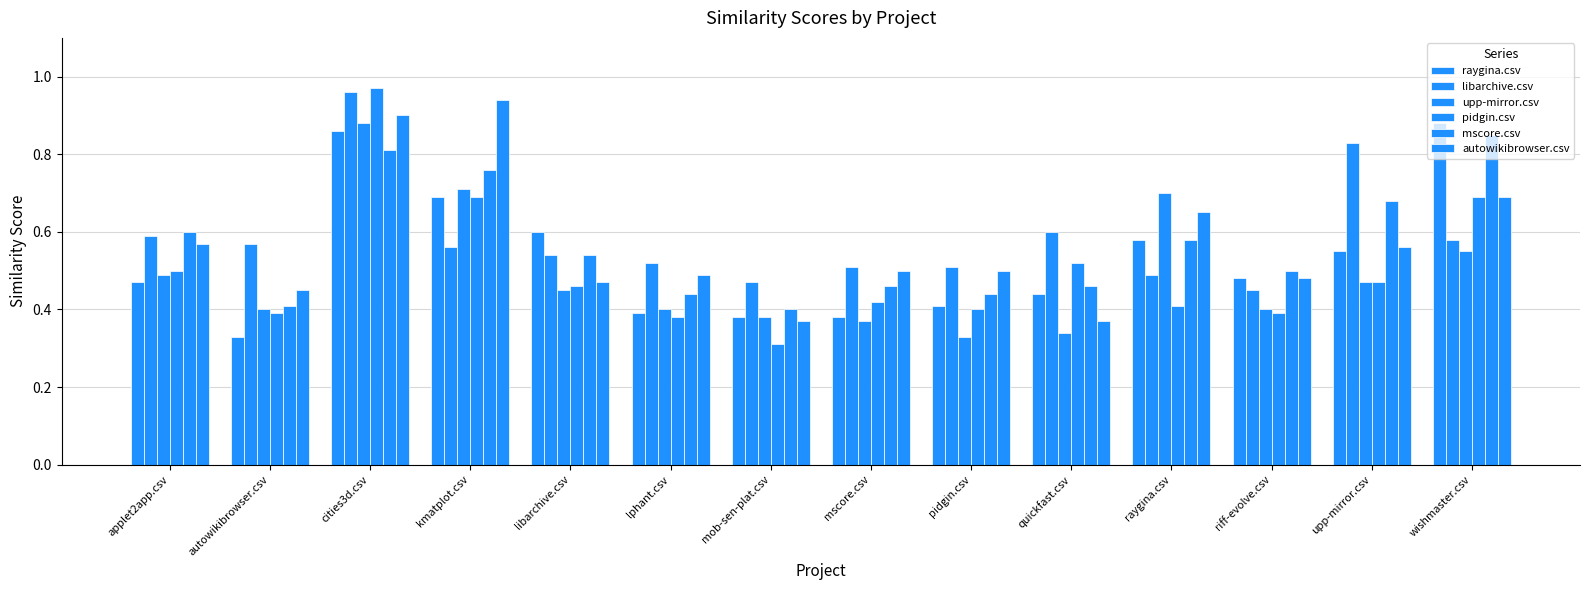

What position from the left is lphant.csv?

6